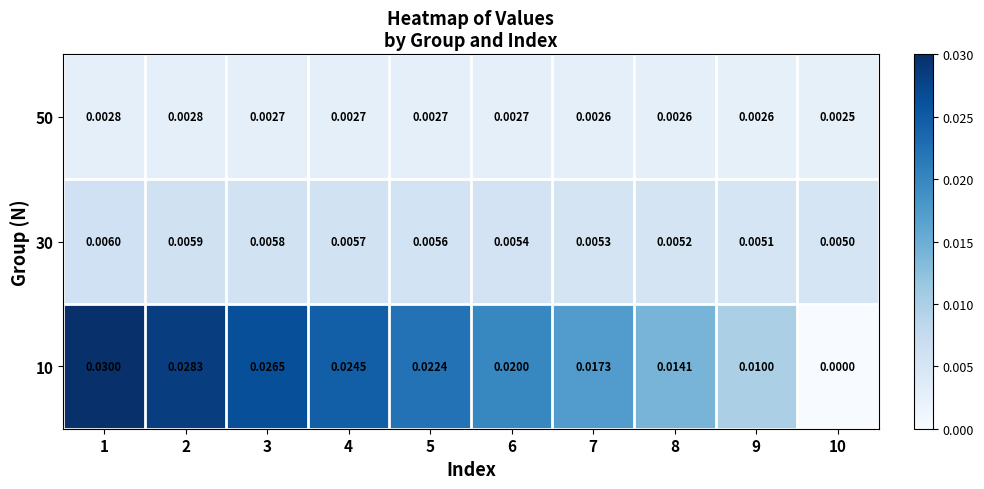

List the series in order of their overall mean, highest first.

10, 30, 50